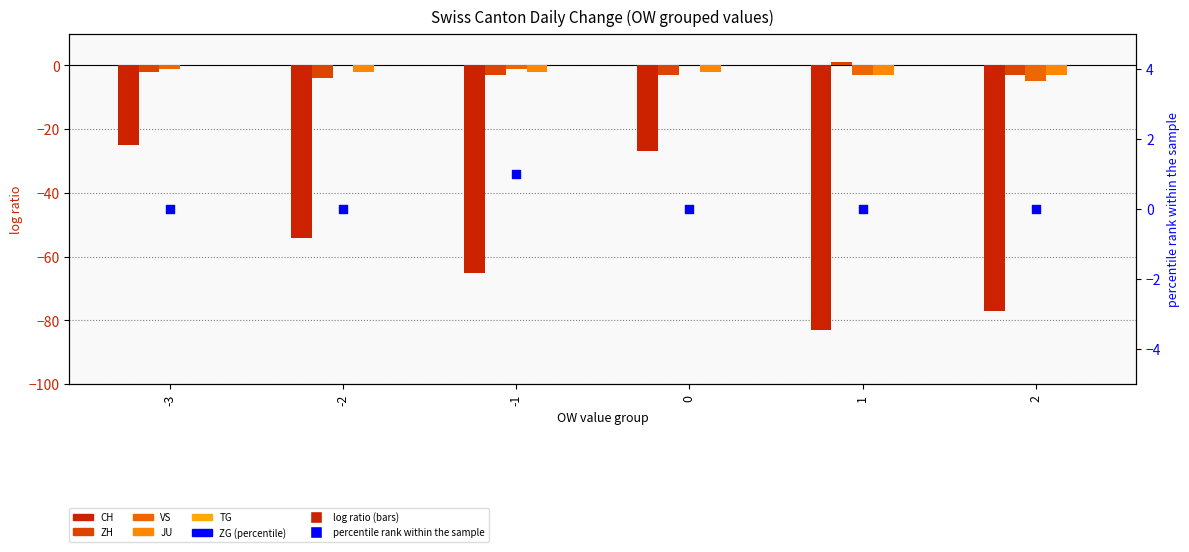

At which category is the sum across all series the highest?

-3